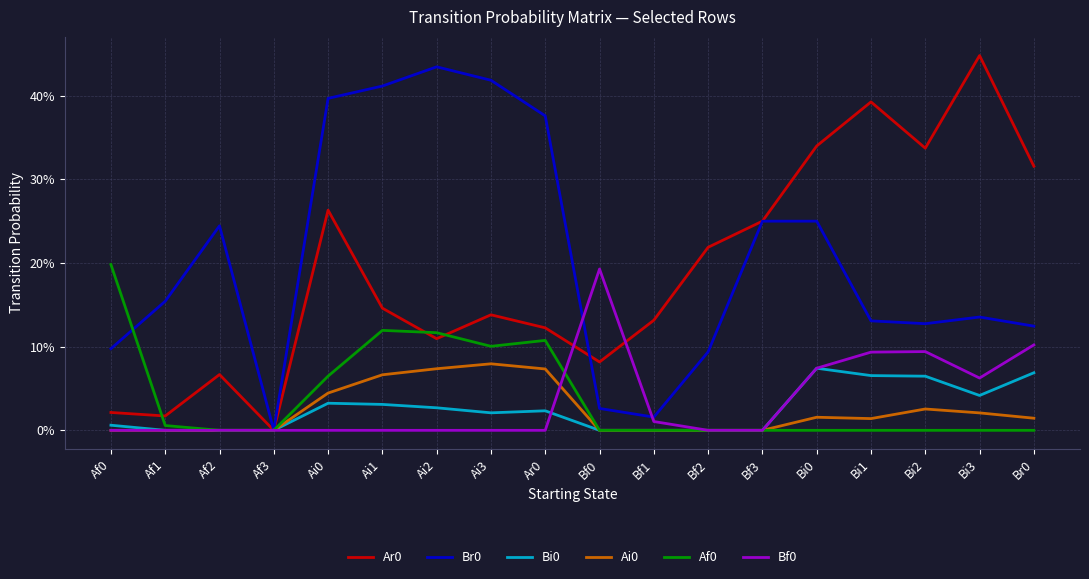

What is the sum of all Af0 values?

0.7